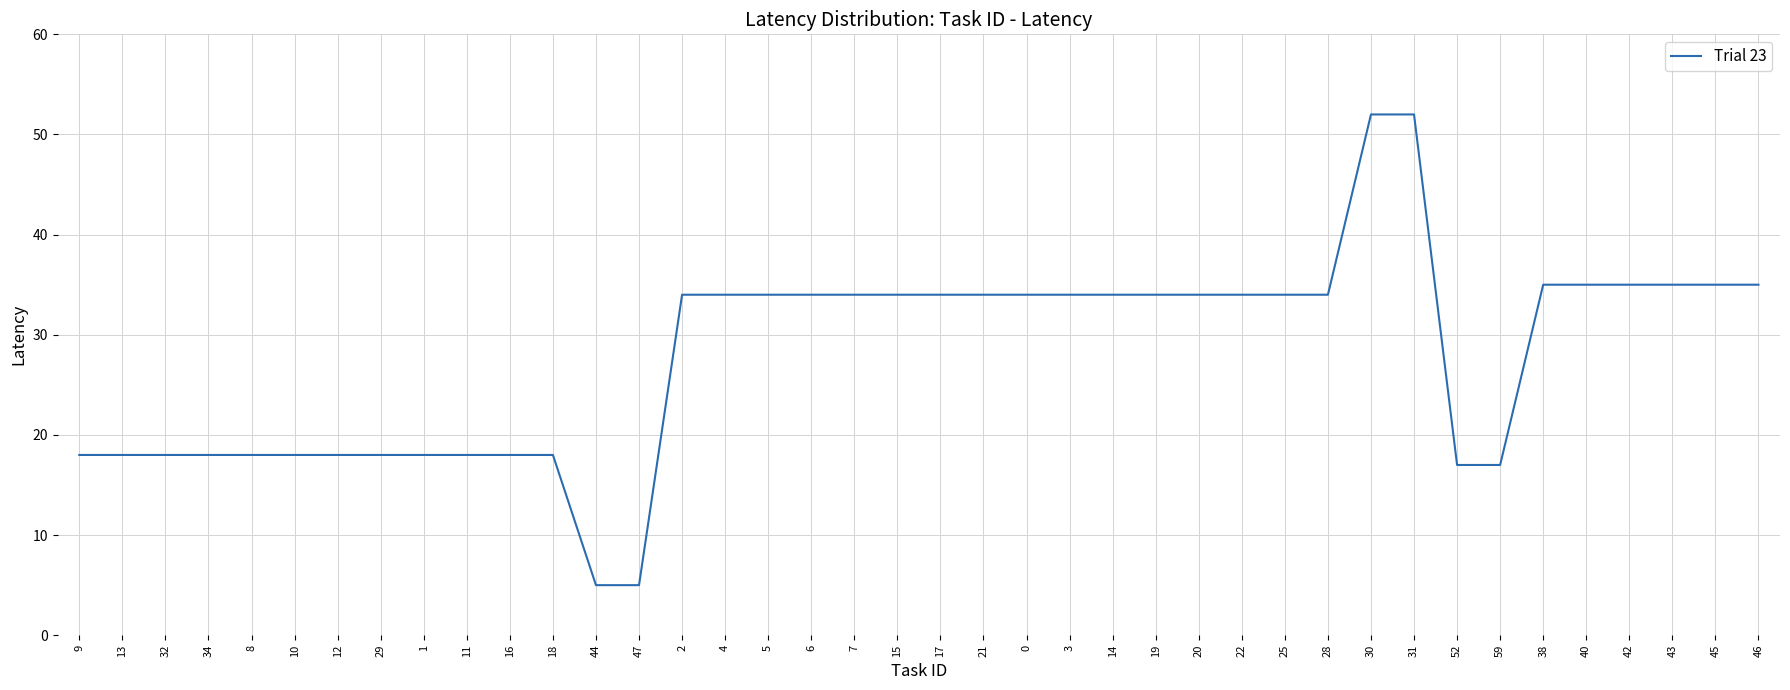

Does the chart display data point markers on the line(s)?

No